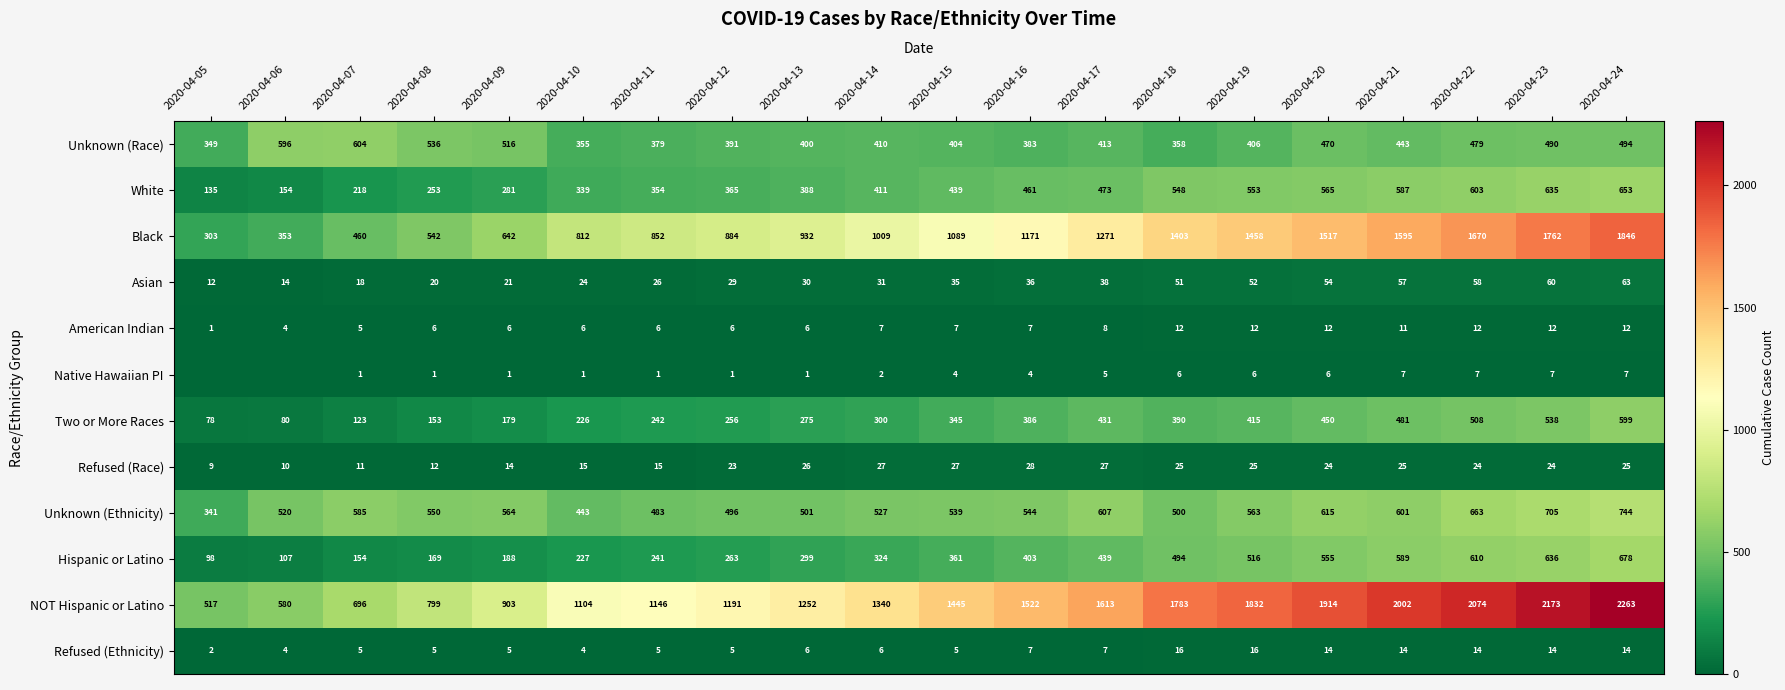

Where is NOT Hispanic or Latino nearest to the value 1390?

2020-04-14